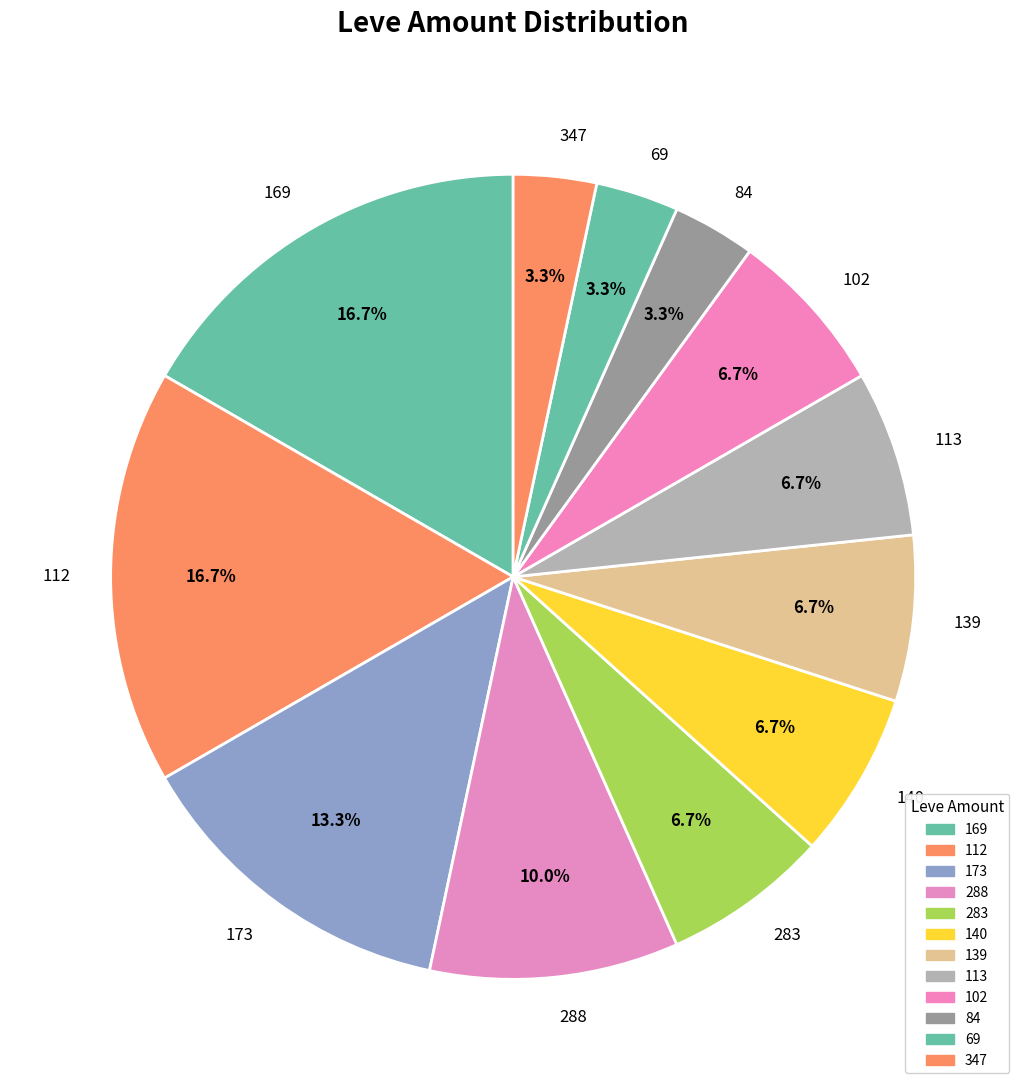

What is the ratio of the value at 112 to the value at 140?

2.5